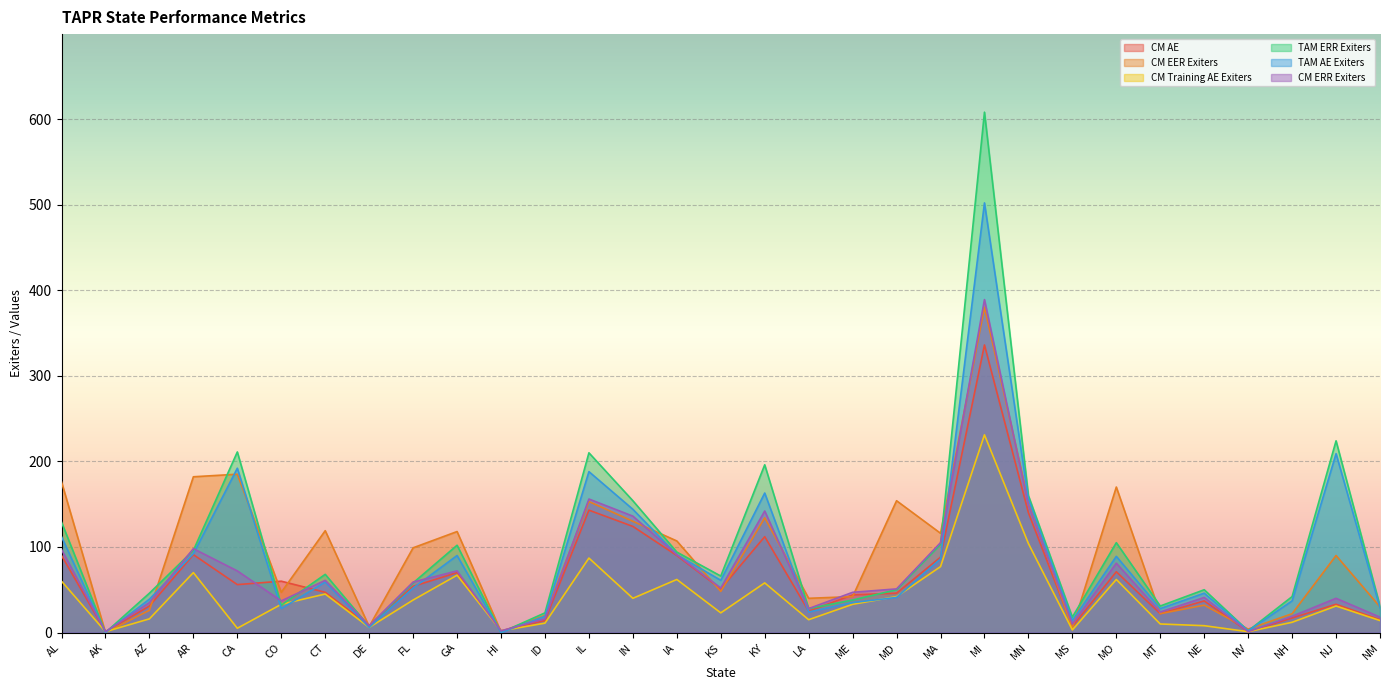

Reading right to left, extract all data points from this chart.

CM AE: 15	33	17	1	37	22	71	7	140	336	88	46	44	25	112	51	90	124	143	14	2	70	54	8	47	60	56	91	31	1	90
CM EER Exiters: 30	90	22	4	32	22	170	5	153	380	116	154	42	40	134	48	107	130	153	20	1	118	99	7	119	47	185	182	26	0	176
CM Training AE Exiters: 14	31	12	1	8	10	62	3	104	231	77	42	33	15	58	23	62	40	87	11	2	67	38	6	45	33	5	70	16	1	60
TAM ERR Exiters: 31	224	42	2	50	31	105	18	160	608	103	50	38	28	196	66	94	154	210	23	0	102	58	7	68	32	211	96	46	0	129
TAM AE Exiters: 29	209	37	2	46	28	89	14	156	502	86	41	35	24	163	61	91	144	188	19	0	90	52	6	59	28	192	92	39	0	112
CM ERR Exiters: 18	40	19	1	41	24	81	10	149	389	105	51	47	28	142	52	91	136	156	16	2	72	59	8	61	37	72	98	35	1	97